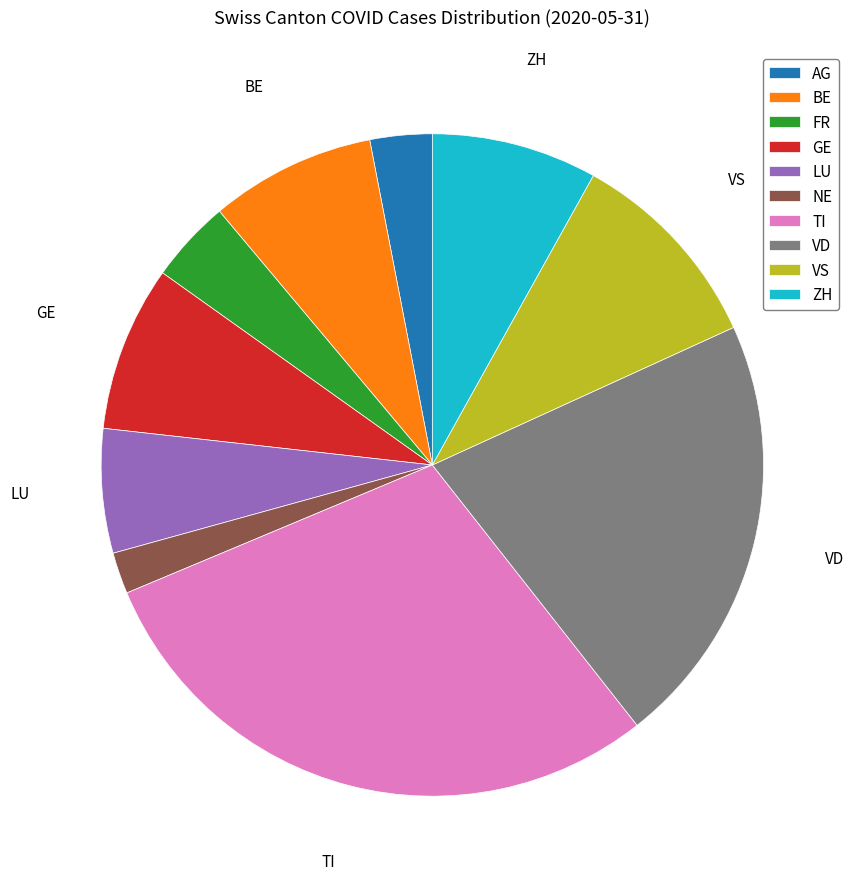

Which slice is the largest?

TI